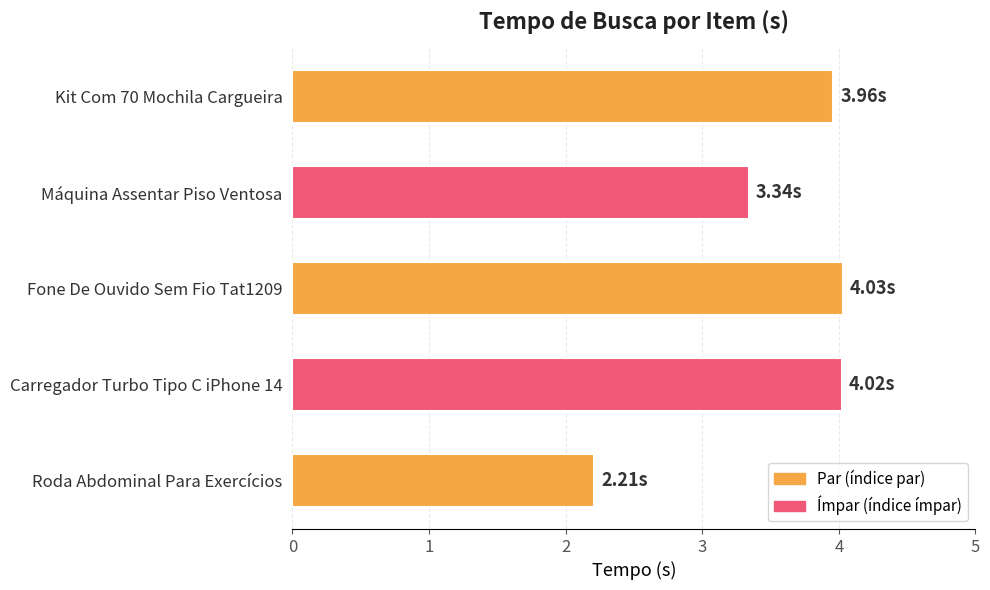

What is the sum of all values?

17.6